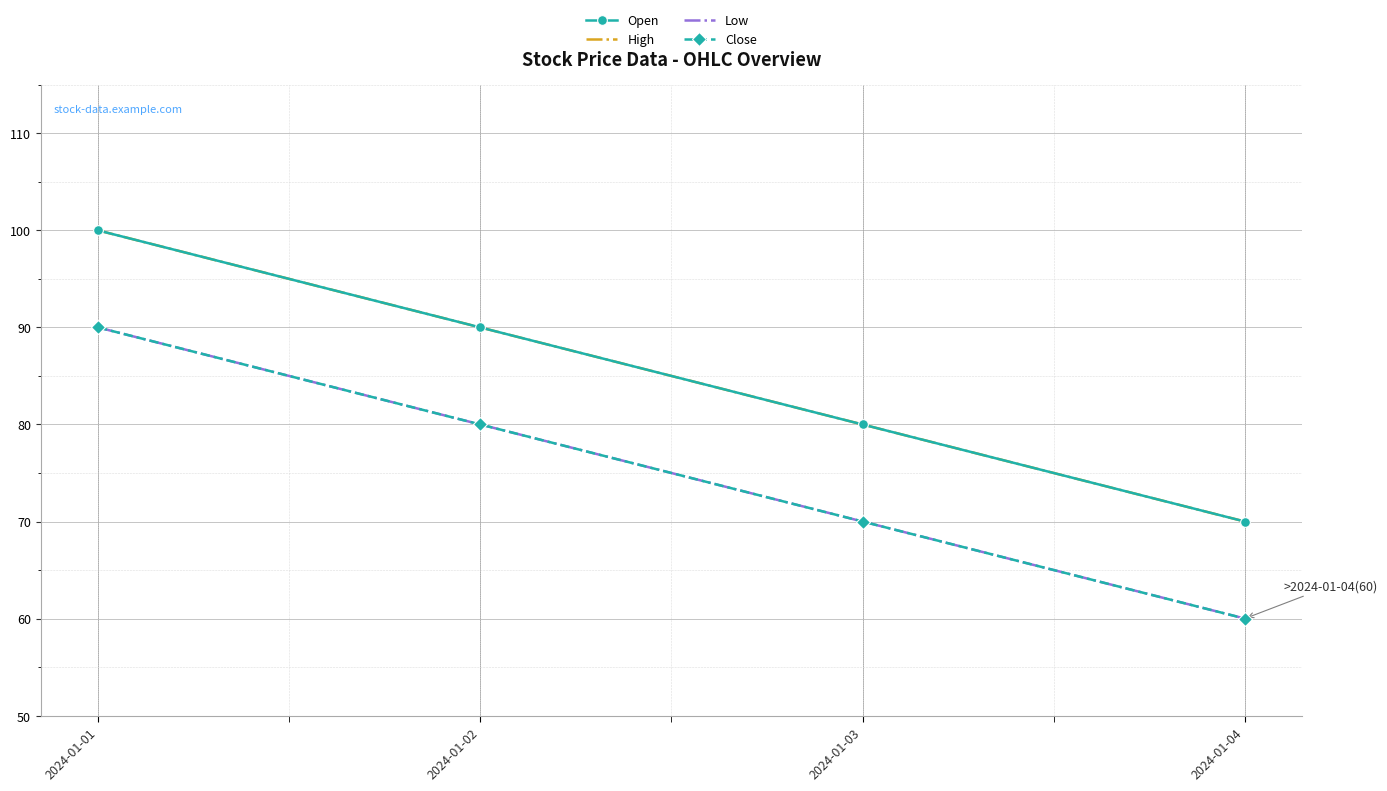

True or false: High and Close cross at least once.

False